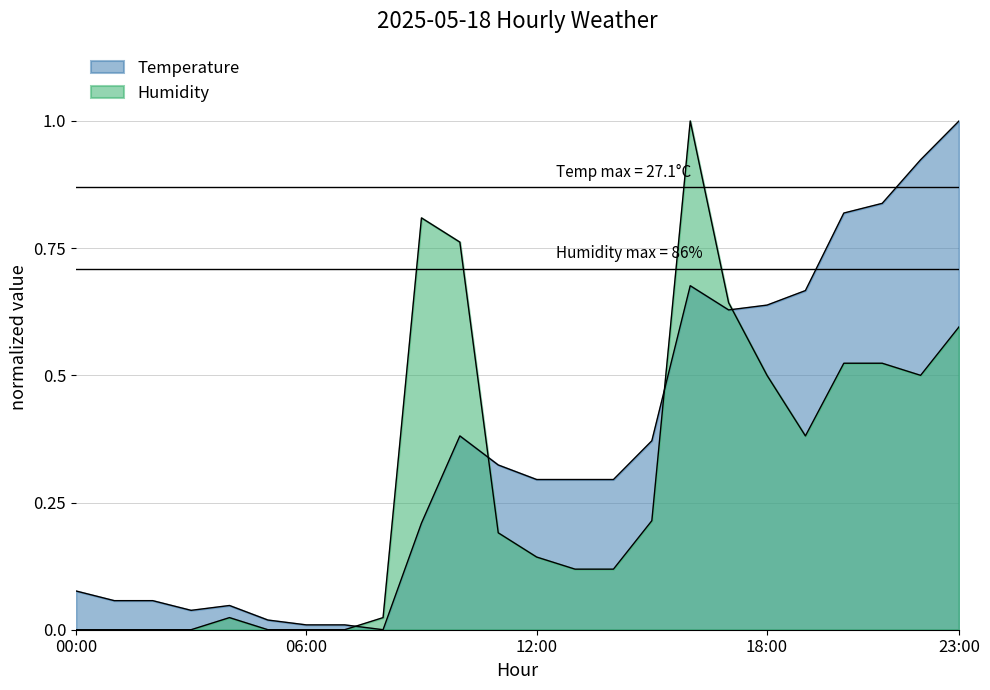

What is the label of the 21st point from the left?

20:00